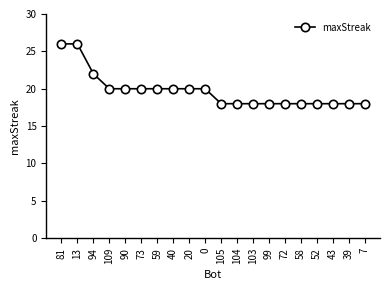

How many values are between 18 and 20?

17